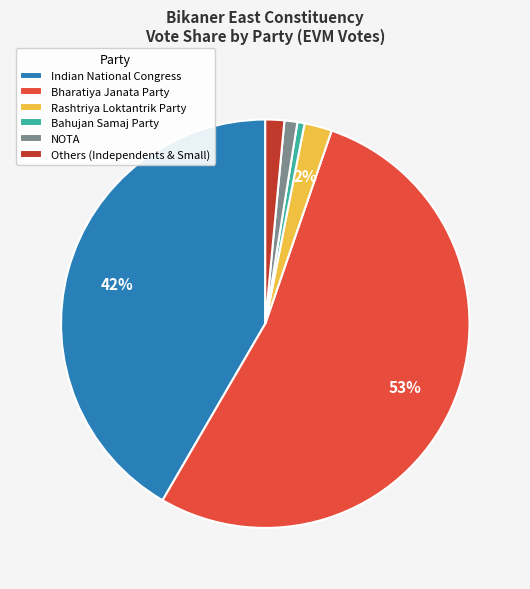

Which category has the biggest portion of the pie?

Bharatiya Janata Party